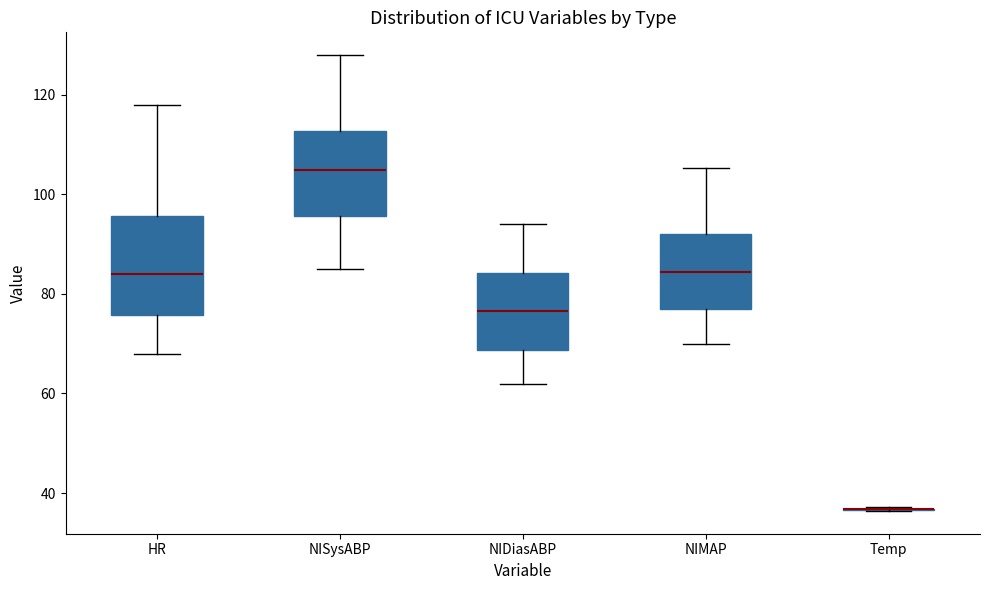

Reading left to right, transcribe this box plot: for each box, give where its median line is, the range the box spans, and where its two whiskers end, as read against the y-axis. The values are not printed on the chart, so give them approximately, as read against the axis.

HR: median 84, box 76 to 96, whiskers 68 to 118
NISysABP: median 106, box 96 to 112, whiskers 86 to 128
NIDiasABP: median 76, box 68 to 84, whiskers 62 to 94
NIMAP: median 84, box 76 to 92, whiskers 70 to 106
Temp: box collapsed to a line at 36, whiskers 36 to 38